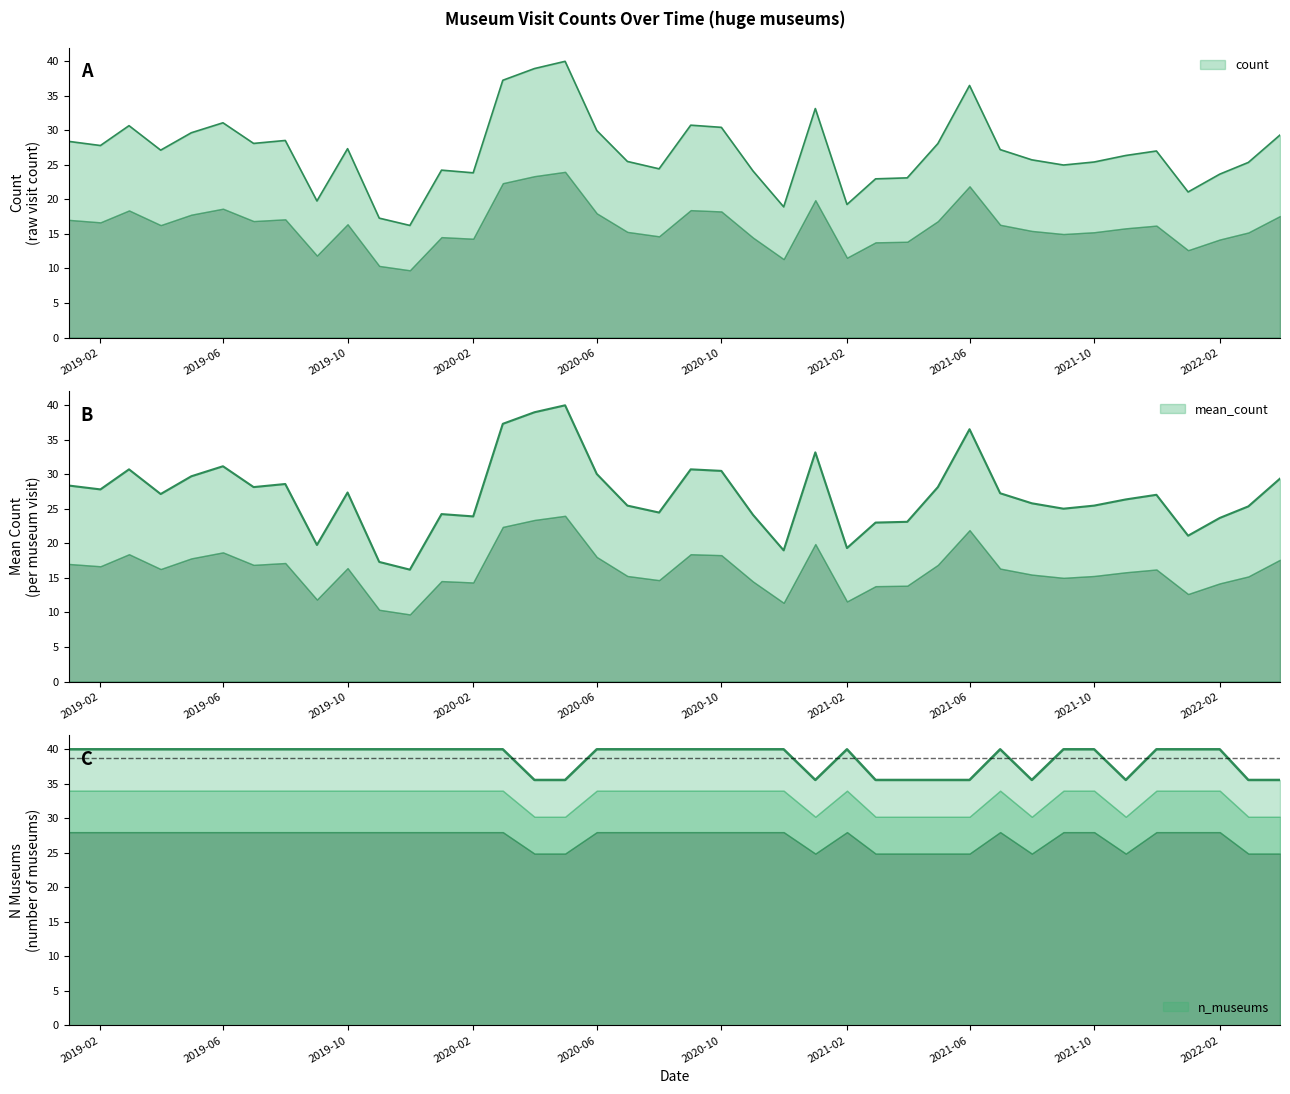

Rank the series by their maximum value, from highest to lowest.

count, mean_count, n_museums